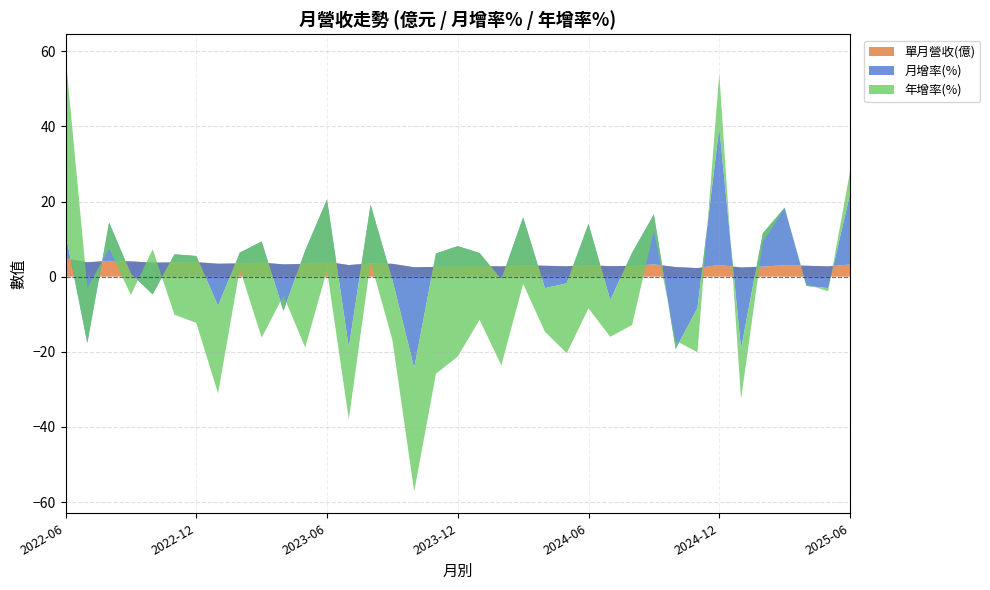

What is the approximate value of 單月營收(億) at 2022-12?

3.9